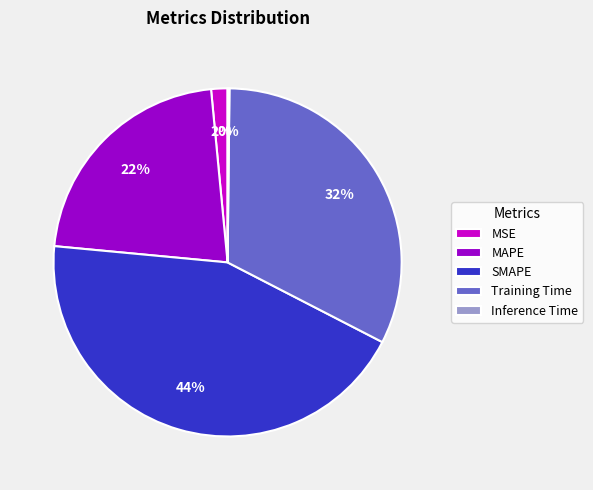

True or false: Training Time accounts for 40% of the total.

False